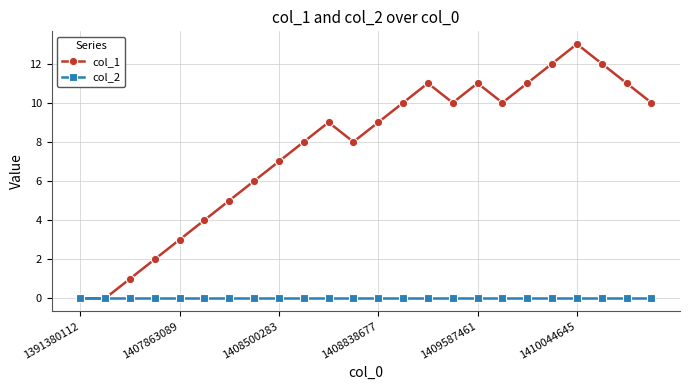

Rank the series by their maximum value, from highest to lowest.

col_1, col_2